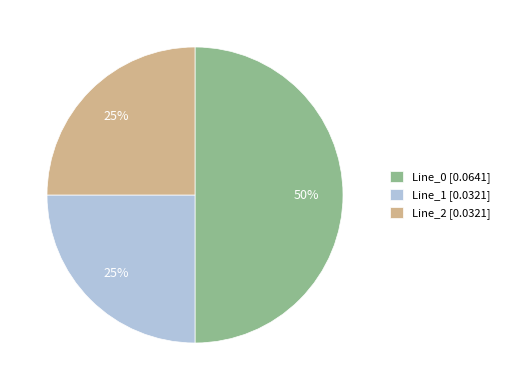

What percentage is the Line_2 [0.0321] slice, to the nearest percent?

25%